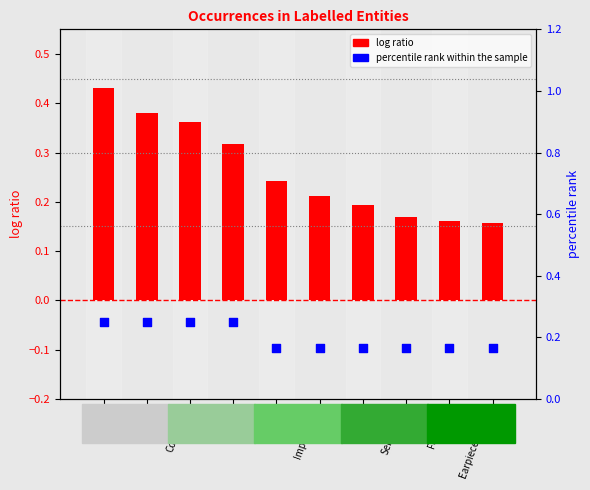

At which category is the sum across all series the highest?

MPN